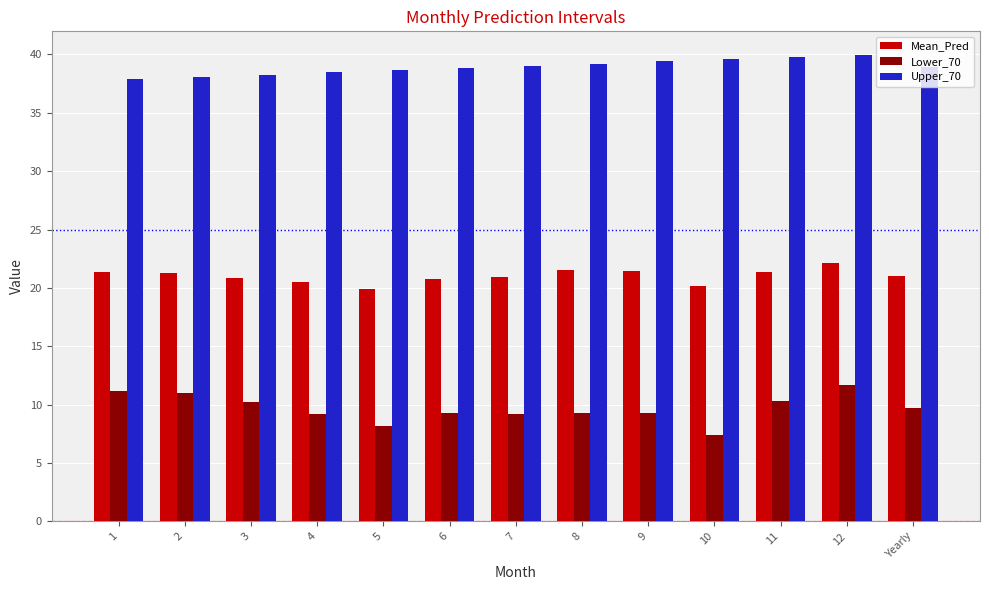

List the series in order of their peak value, lowest first.

Lower_70, Mean_Pred, Upper_70